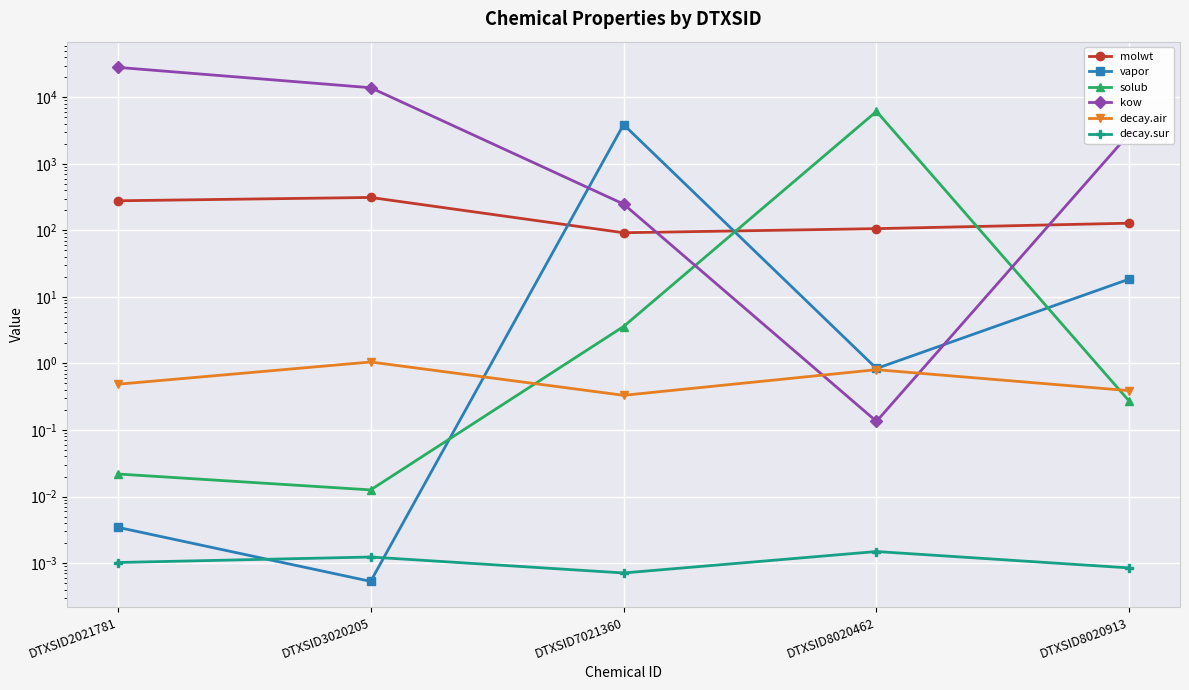

How many series are shown in this chart?

6